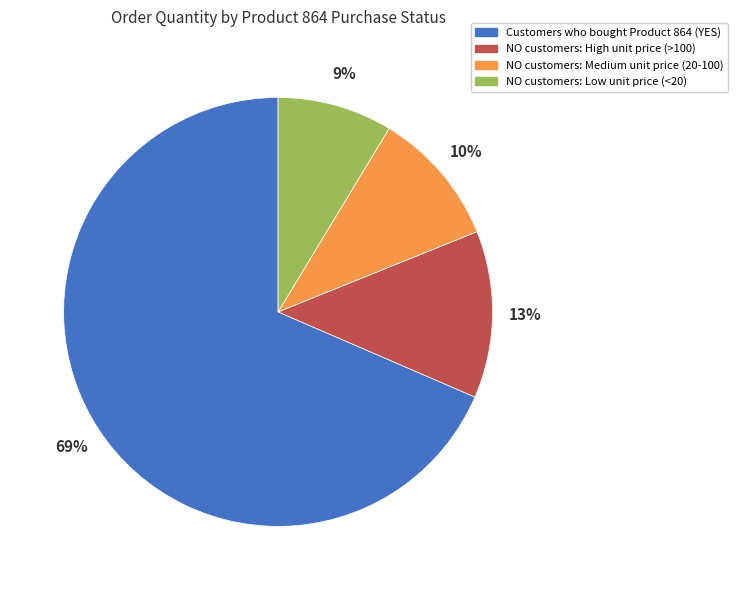

To the nearest percent, what is the average slice percentage?

25%